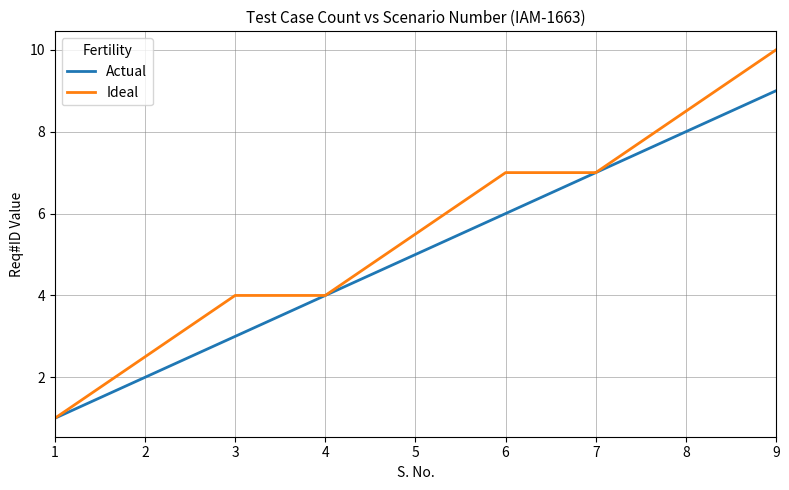

The value of Actual at 2 is 2.0. True or false?

True